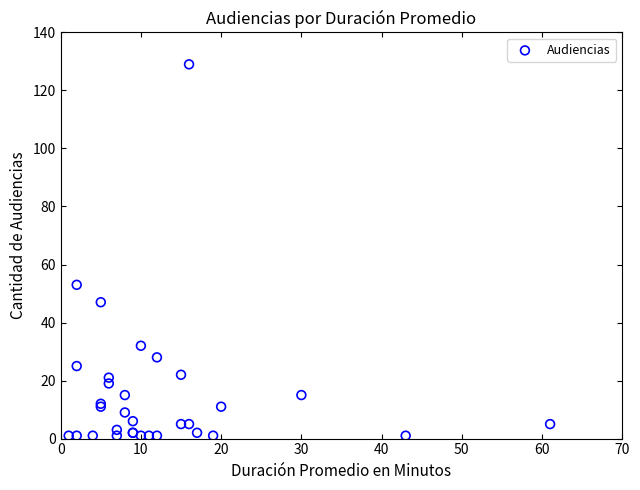

What Y value in the scatter plot is closest to 65?

53